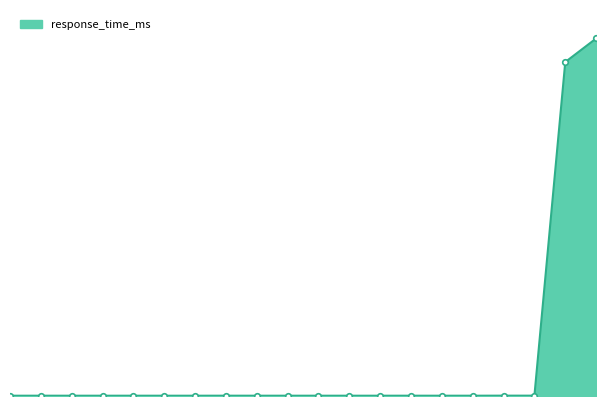

What is the sum of all values?

405997.4